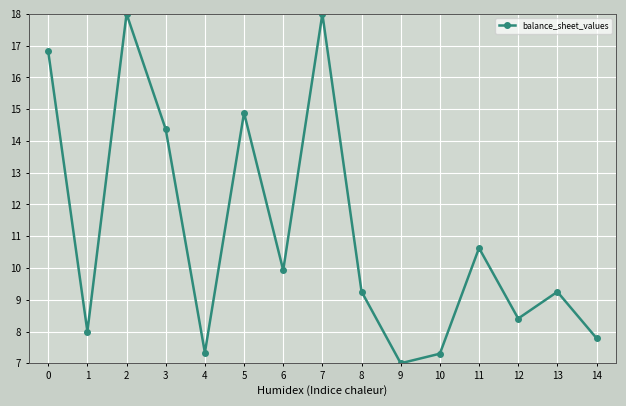

Which category has the lowest value across all series?

9